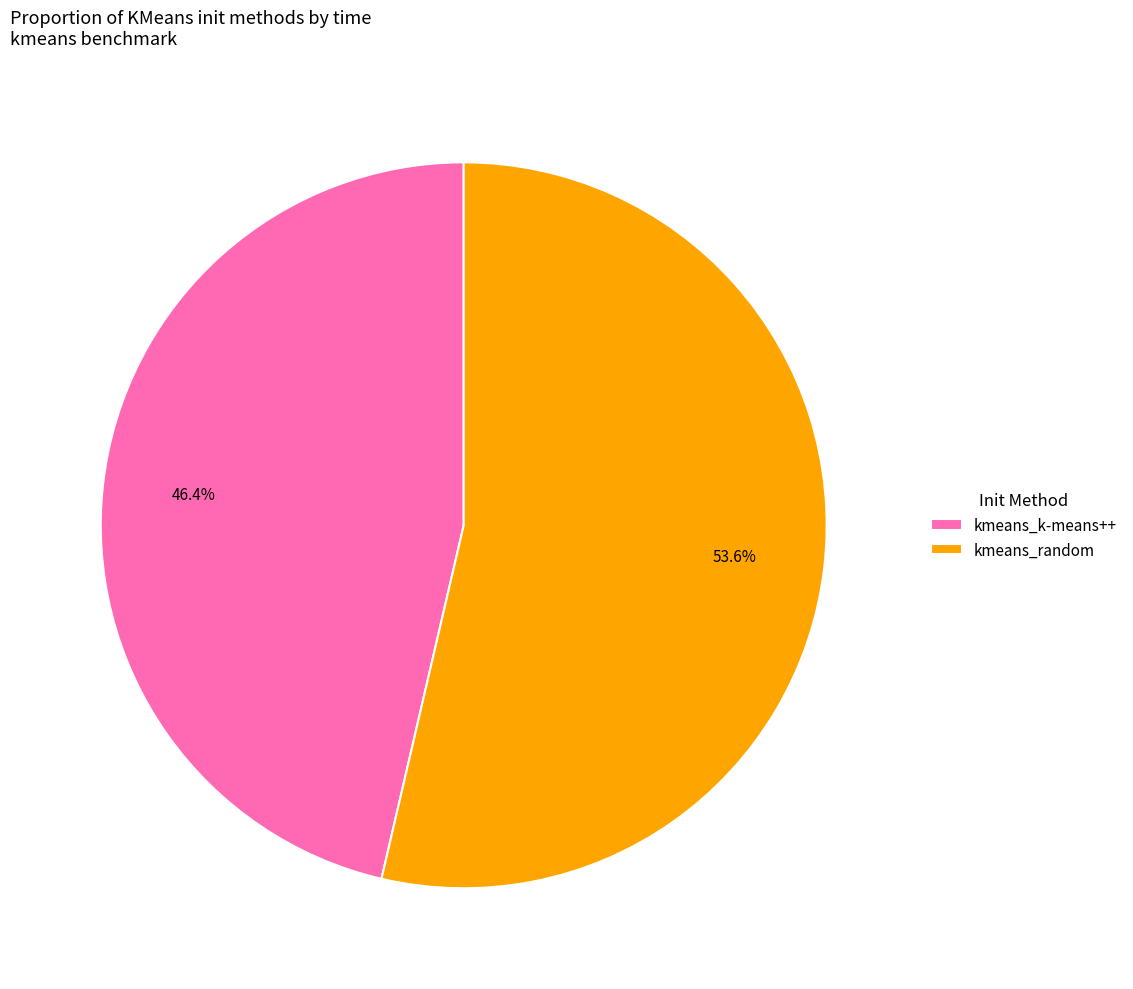

How many segments does this pie chart have?

2